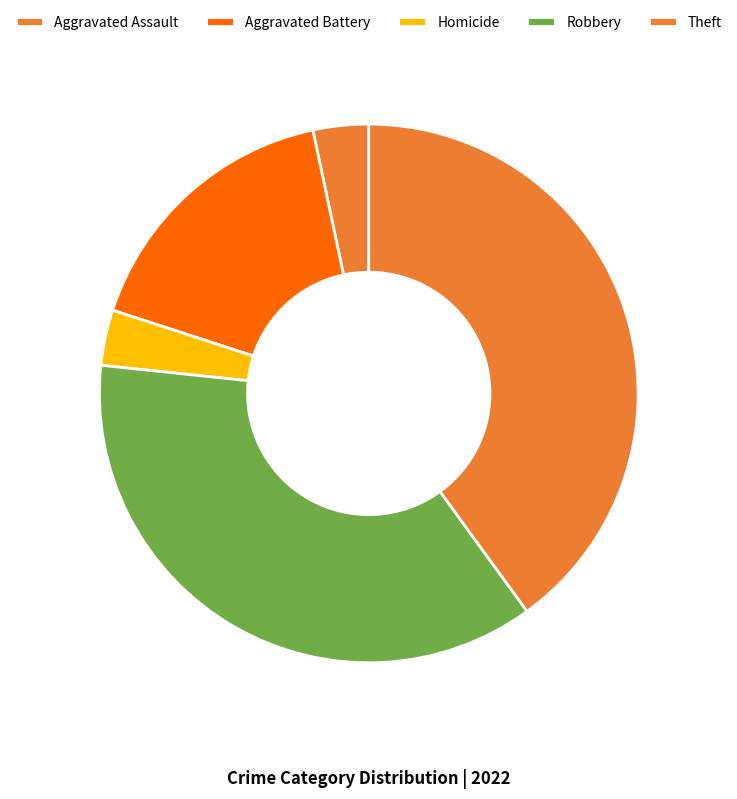

Which slice is the largest?

Theft